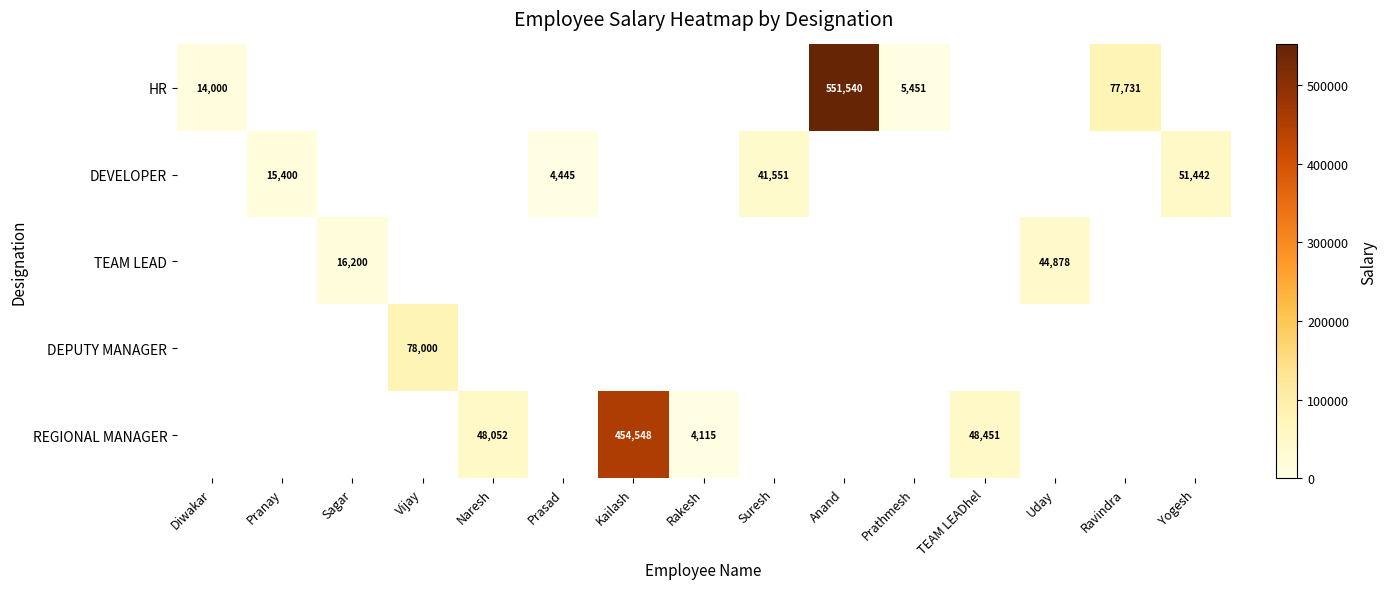

Which label corresponds to the largest value in the chart?

Anand